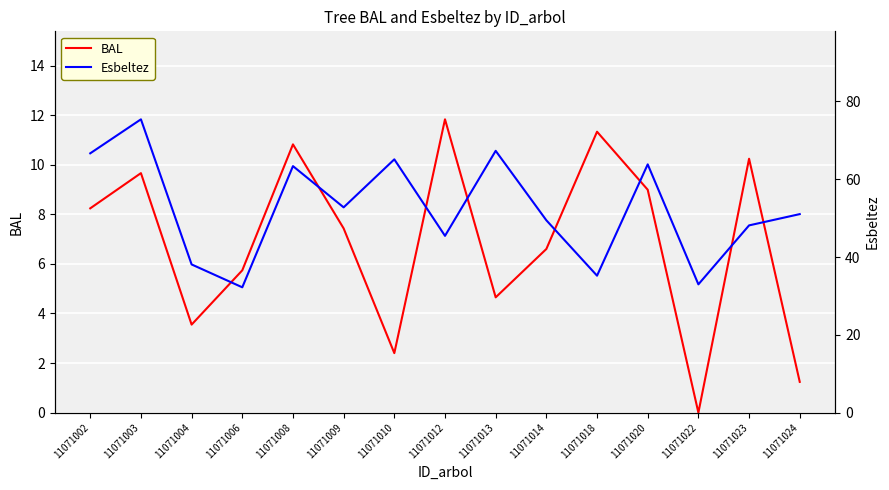

At which label does BAL first exceed 7?

11071002